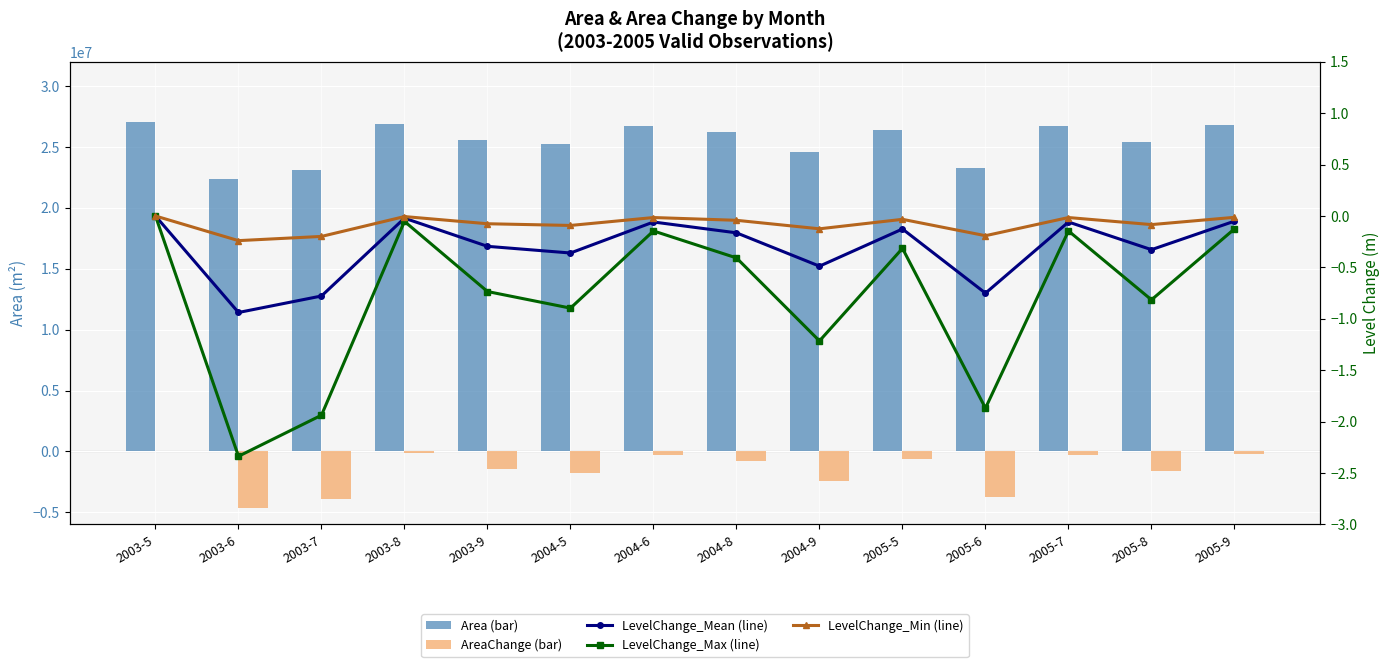

How many distinct data groups are displayed?

5